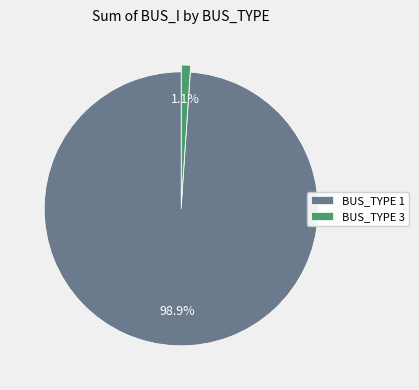

Does any single category account for the majority?

Yes